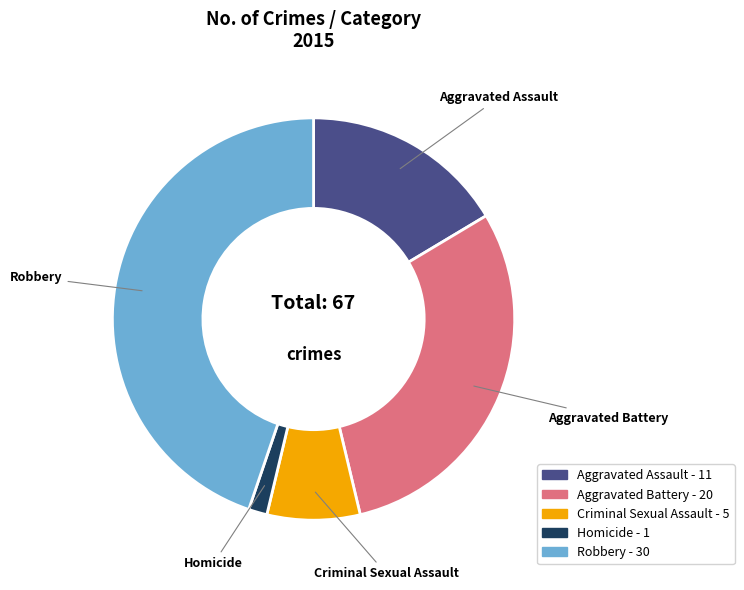

What is the largest slice in the pie chart?

Robbery